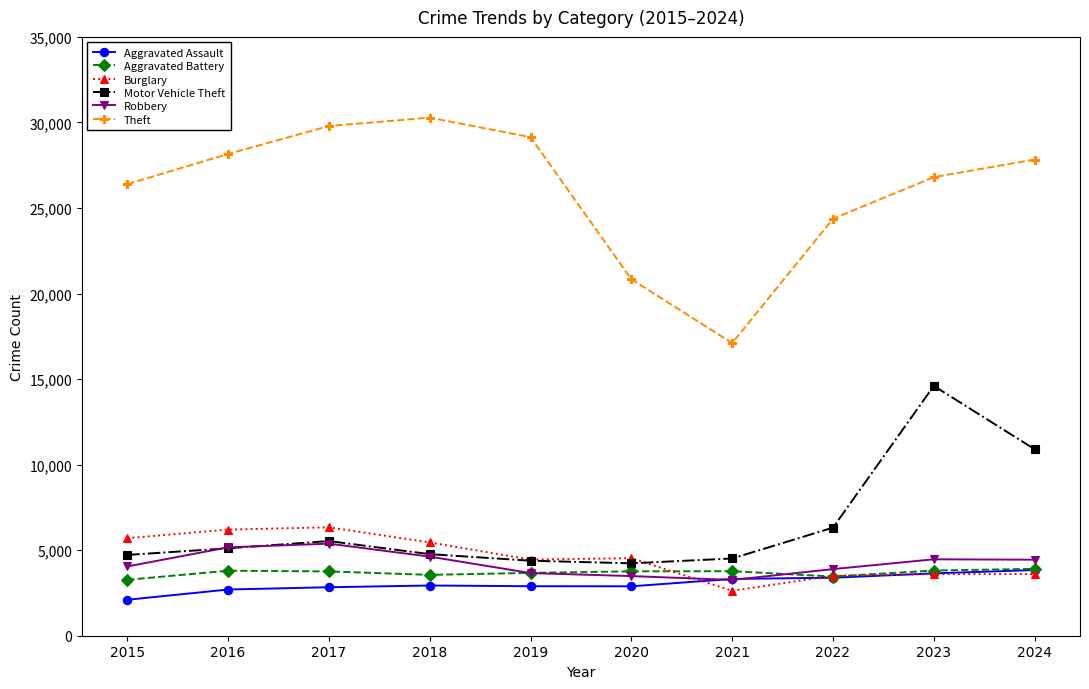

What is the sum of the Aggravated Assault values at 2021 and 2016?

6019